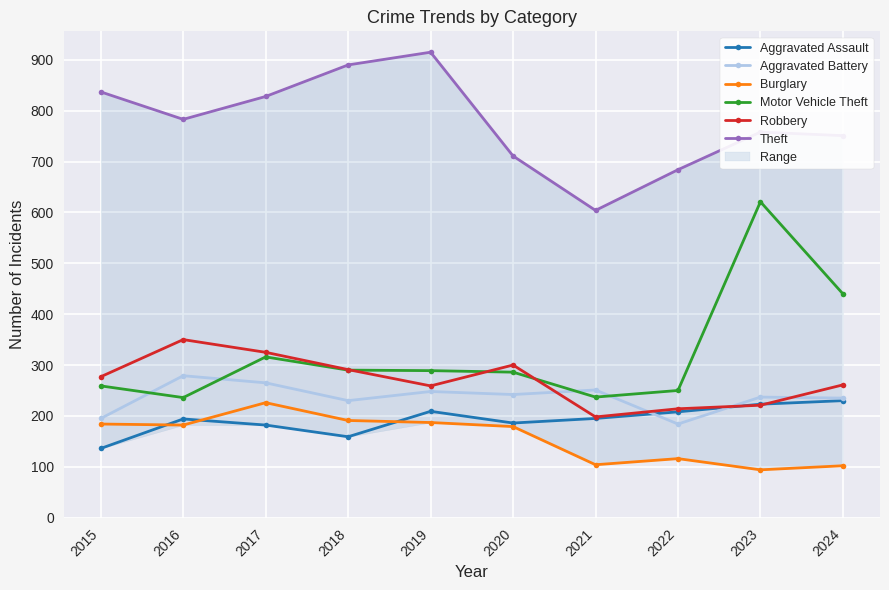

True or false: Burglary and Robbery cross at least once.

False